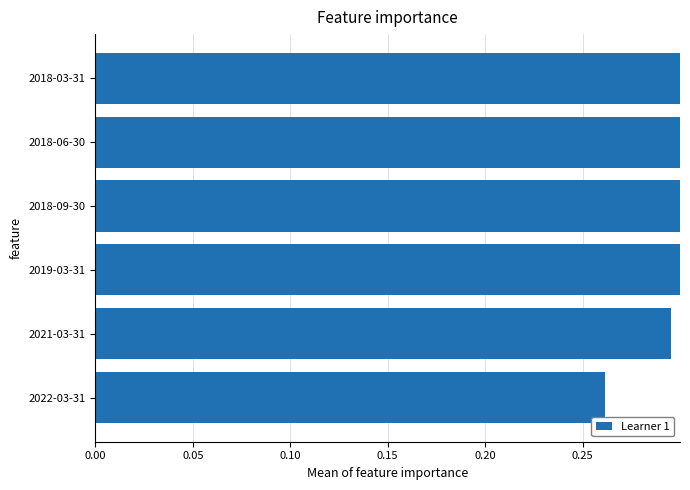

How many values are between 0 and 1?

6